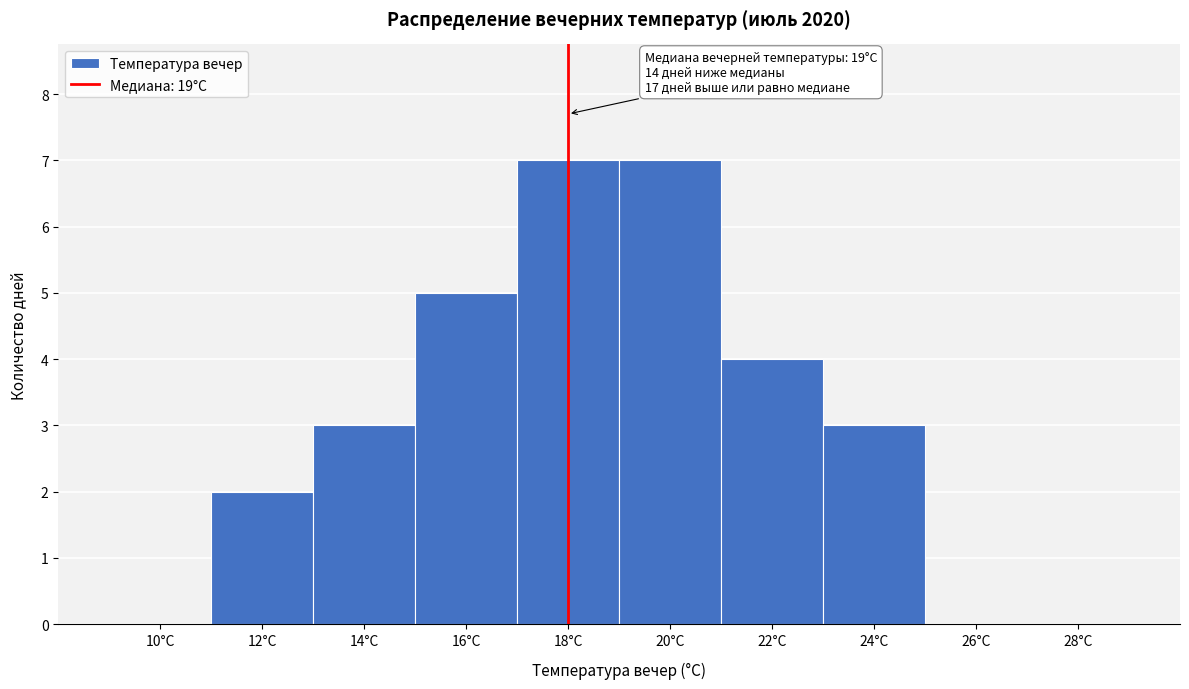

Reading left to right, list all the values displayed in this chart.

10°C=0	12°C=2	14°C=3	16°C=5	18°C=7	20°C=7	22°C=4	24°C=3	26°C=0	28°C=0